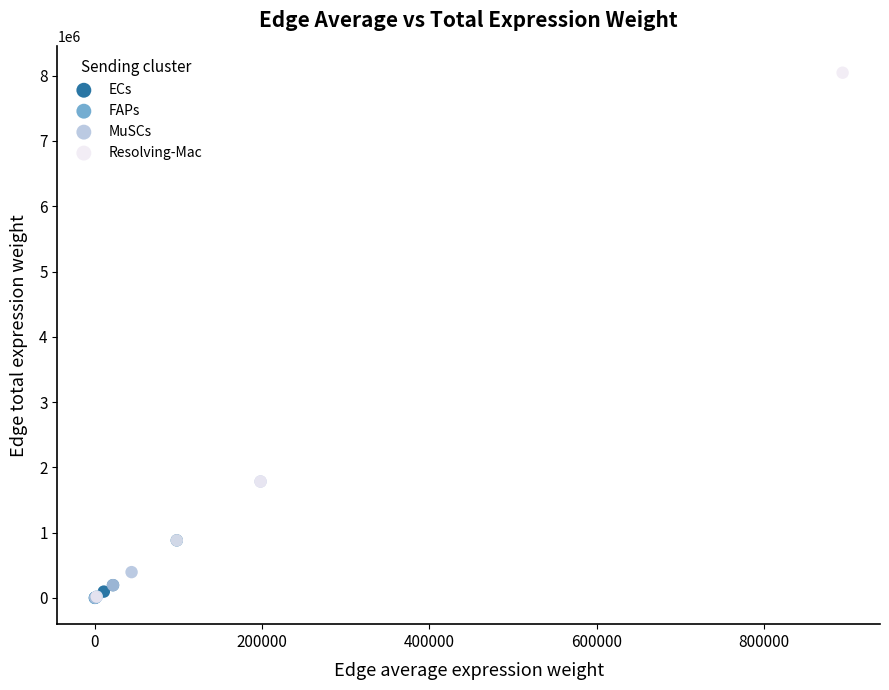

Which series contains the highest Y value?

Resolving-Mac